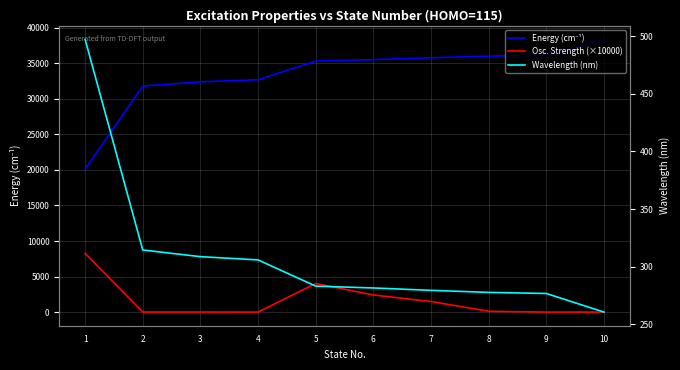

How many times do Osc. Strength (×10000) and Wavelength (nm) cross each other?

3